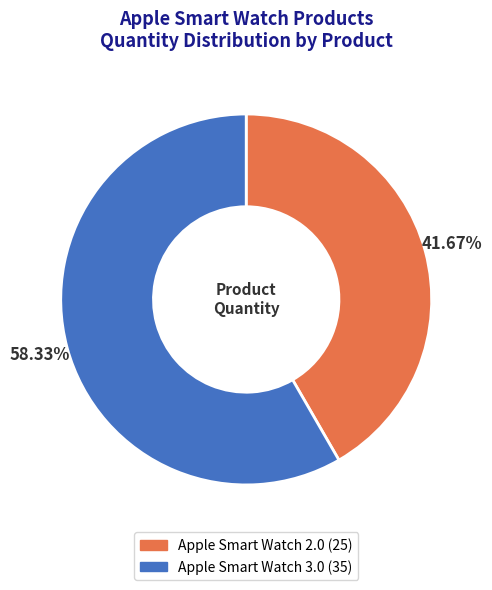

Is it true that Apple Smart Watch 2.0 is 52% of the pie?

False